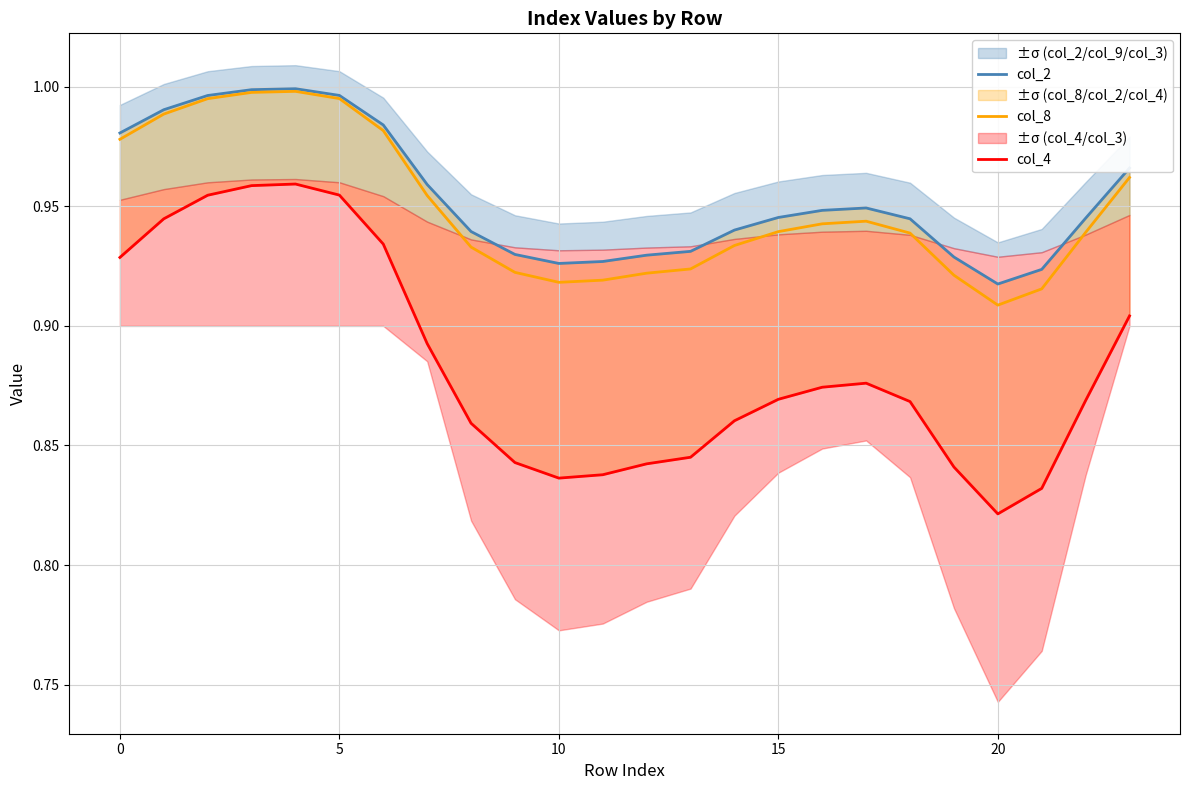

What is the average value of the col_2 series?

1.0